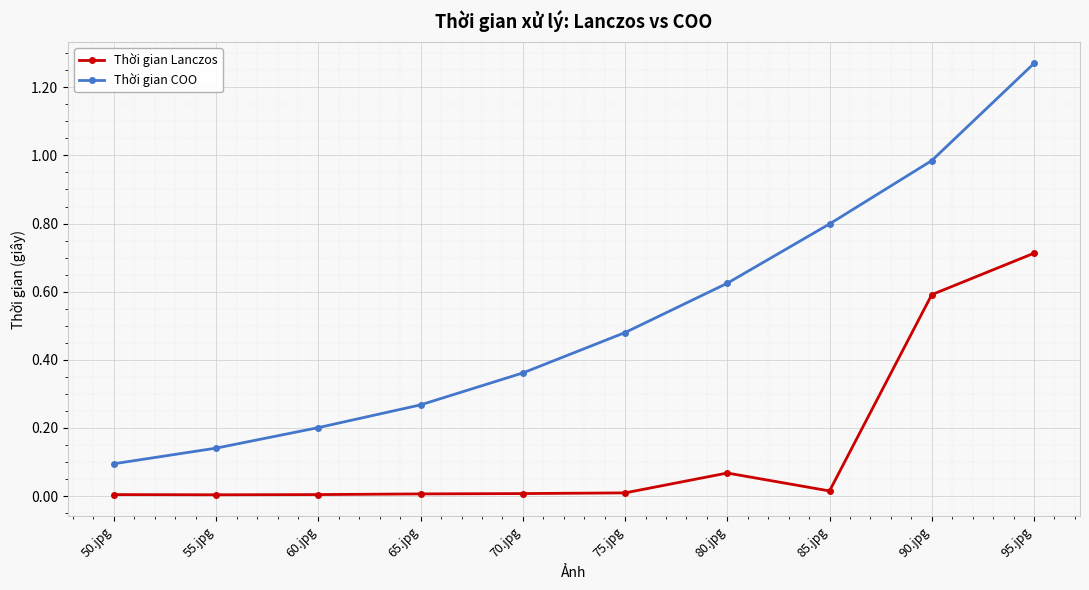

Does the chart display data point markers on the line(s)?

Yes